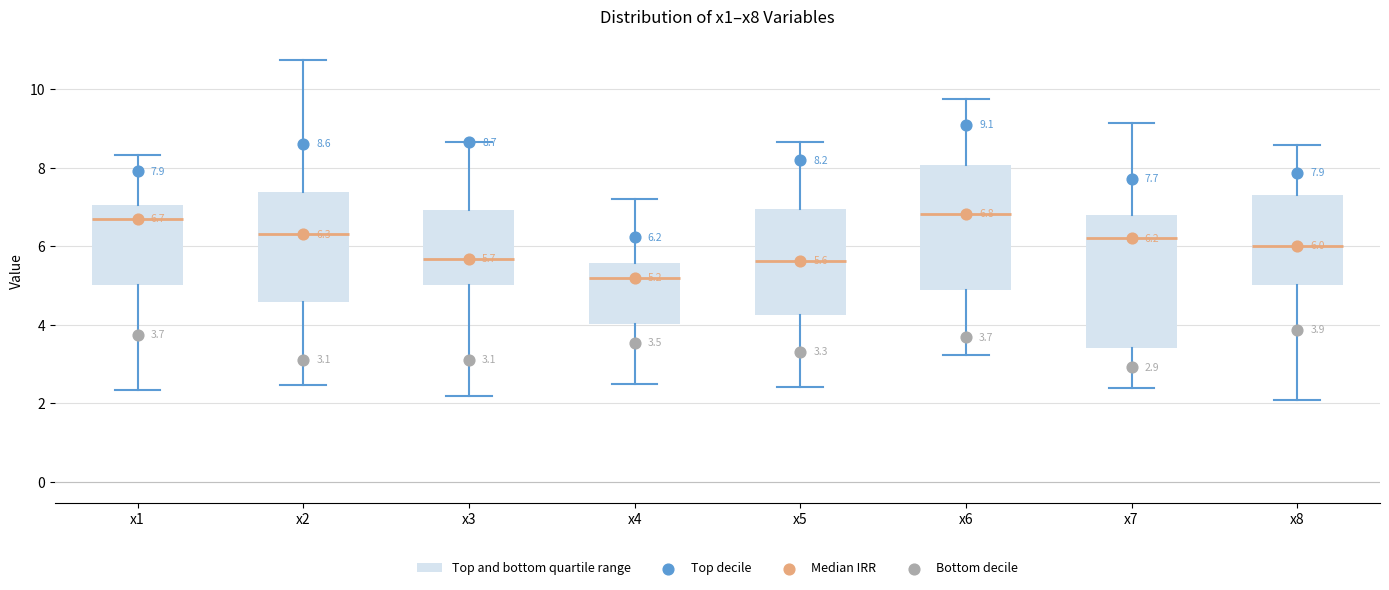

Comparing the boxes themselves (not the whiskers), which one is the tallest?

x7